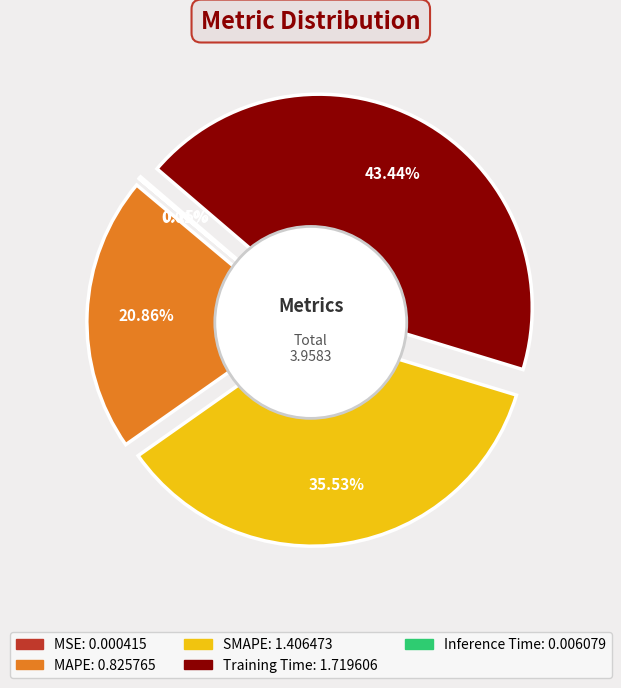

Is it true that SMAPE is 36% of the pie?

True